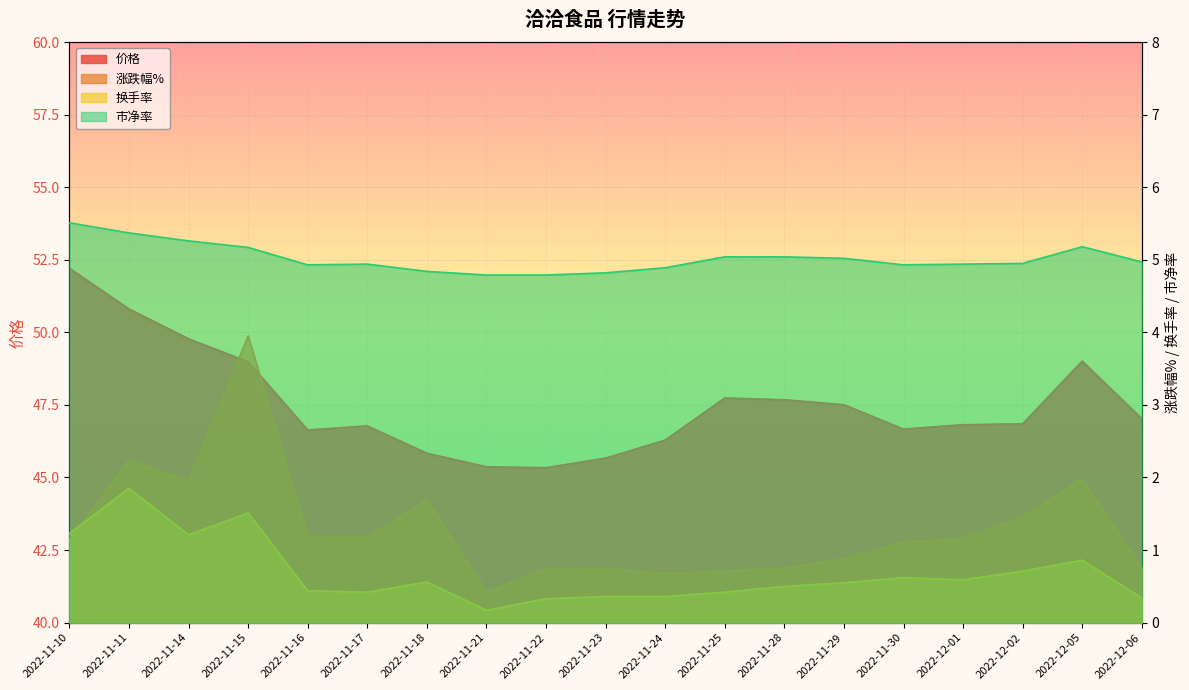

At which category does the chart reach its minimum across all series?

2022-11-21